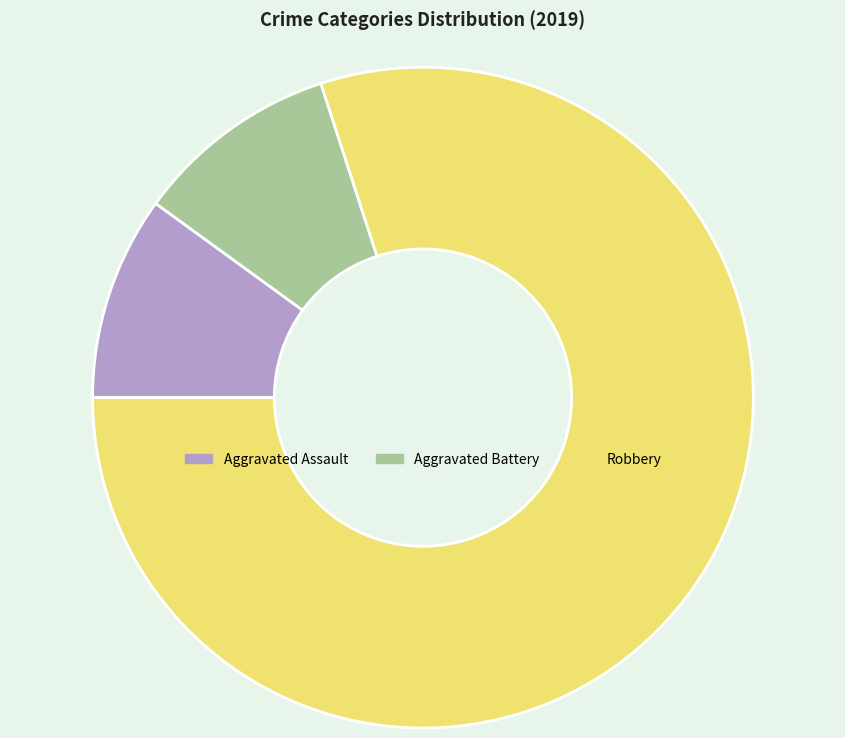

Which category has the biggest portion of the pie?

Robbery